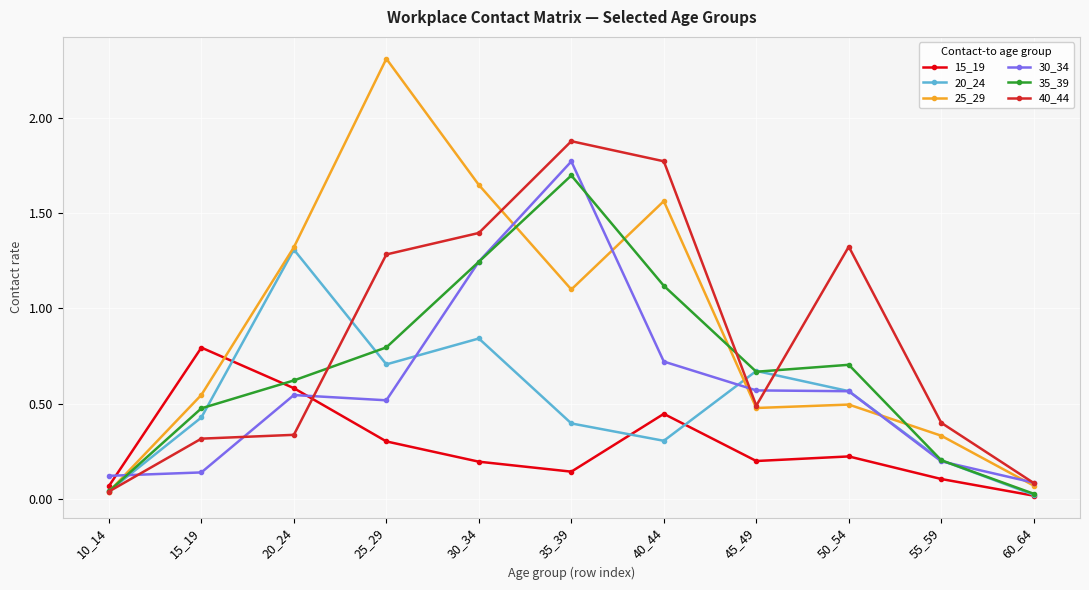

True or false: 20_24 and 25_29 cross at least once.

True